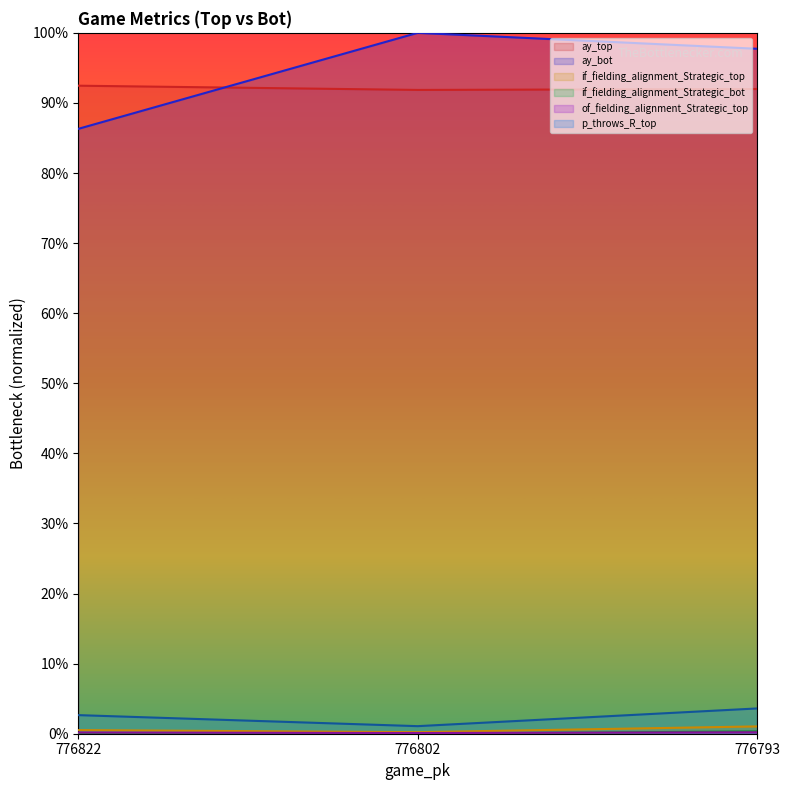

Reading left to right, list all the values displayed in this chart.

ay_top: 776822=0.9	776802=0.9	776793=0.9
ay_bot: 776822=0.9	776802=1.0	776793=1.0
if_fielding_alignment_Strategic_top: 776822=0.0	776802=0.0	776793=0.0
if_fielding_alignment_Strategic_bot: 776822=0.0	776802=0.0	776793=0.0
of_fielding_alignment_Strategic_top: 776822=0.0	776802=0.0	776793=0.0
p_throws_R_top: 776822=0.0	776802=0.0	776793=0.0